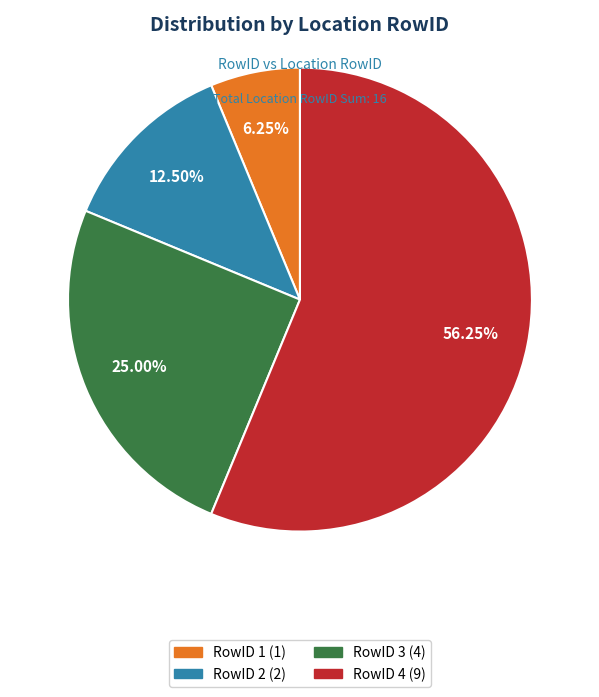

Is there any slice that represents more than half of the pie?

Yes